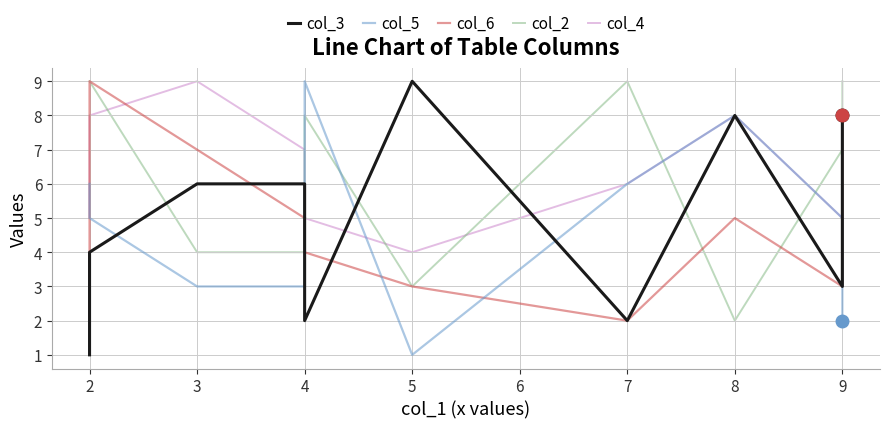

At which label does col_4 first exceed 6?

2